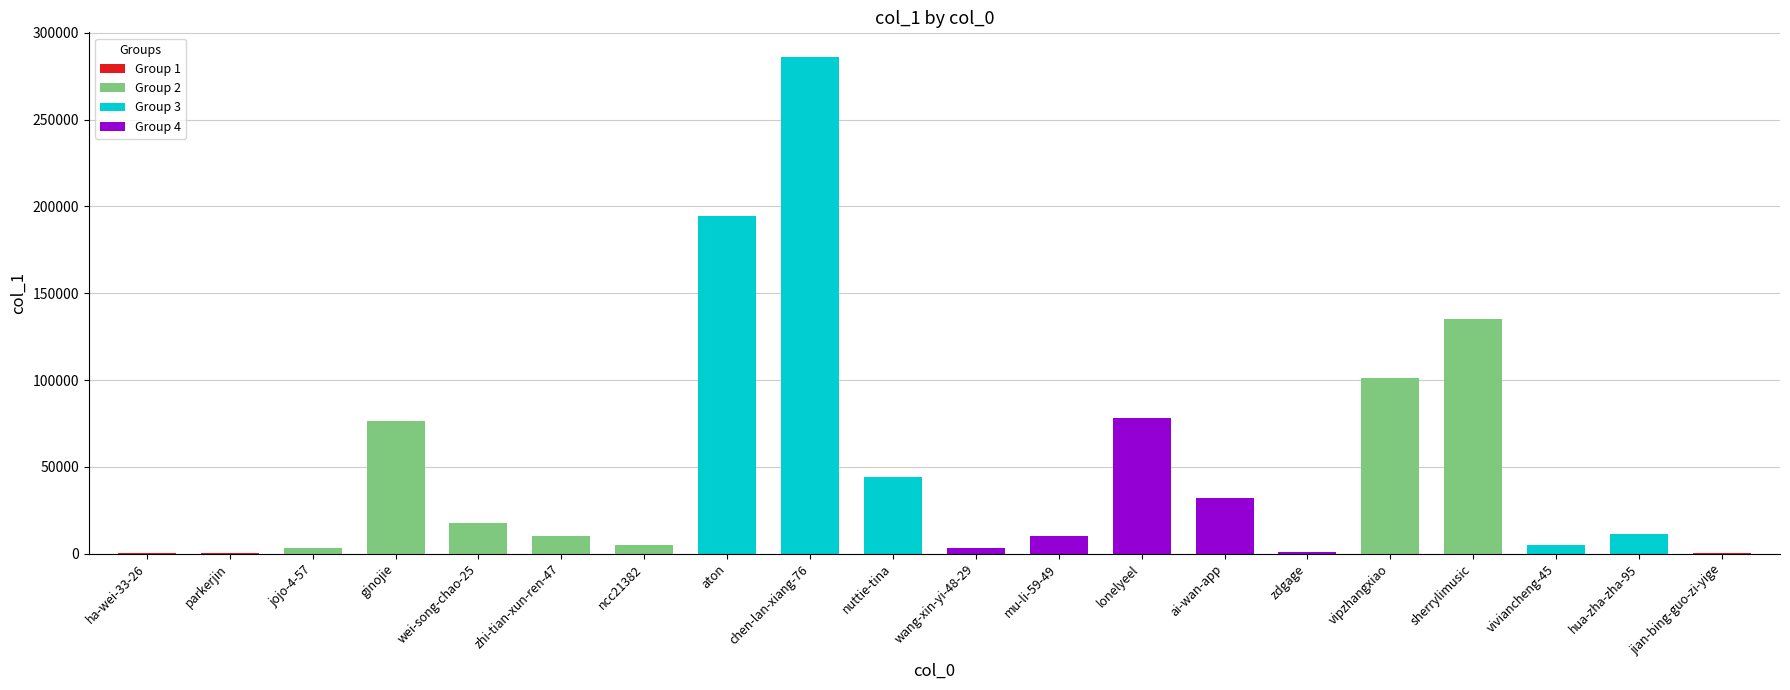

How many series are shown in this chart?

1